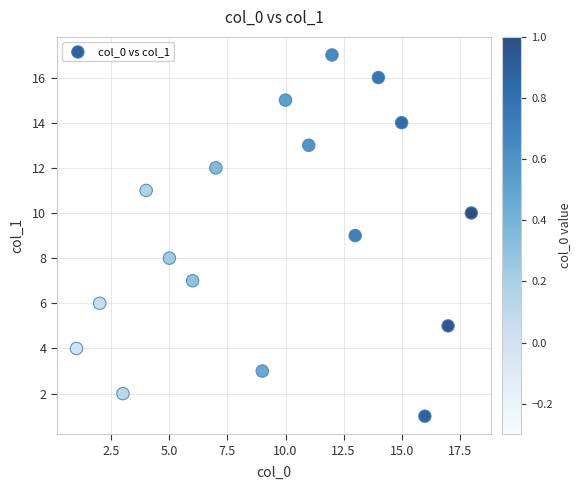

What is the range of Y values (max minus min)?

16